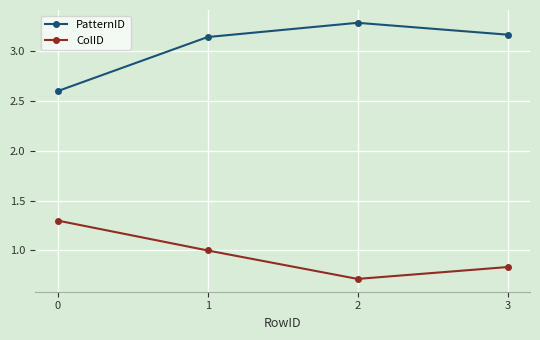

At which category is the sum across all series the highest?

1